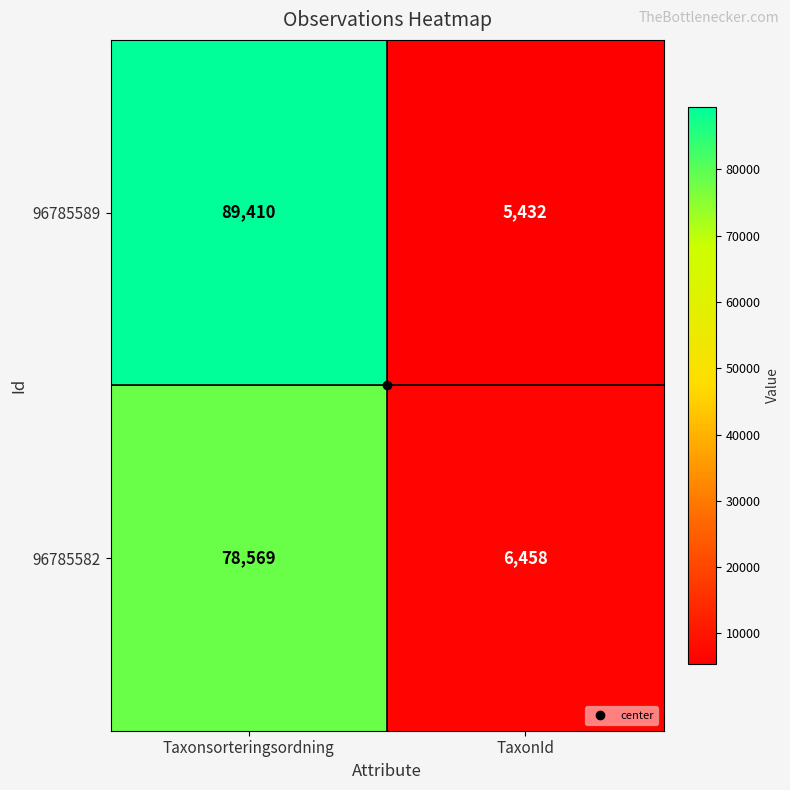

The value of 96785589 at Taxonsorteringsordning is 89410. True or false?

True